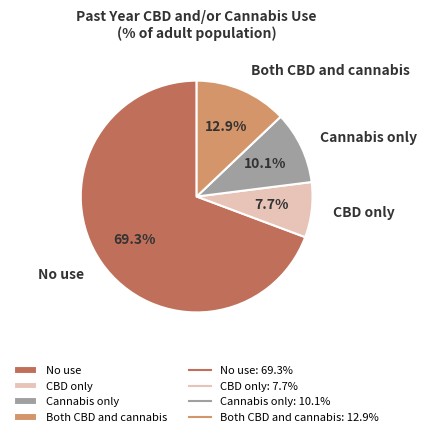

Rank the categories by value from highest to lowest.

No use, Both CBD and cannabis, Cannabis only, CBD only